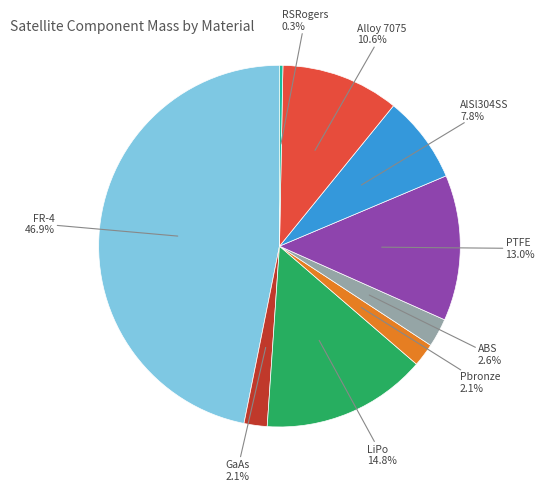

Is it true that AlSl304SS is 1% of the pie?

False